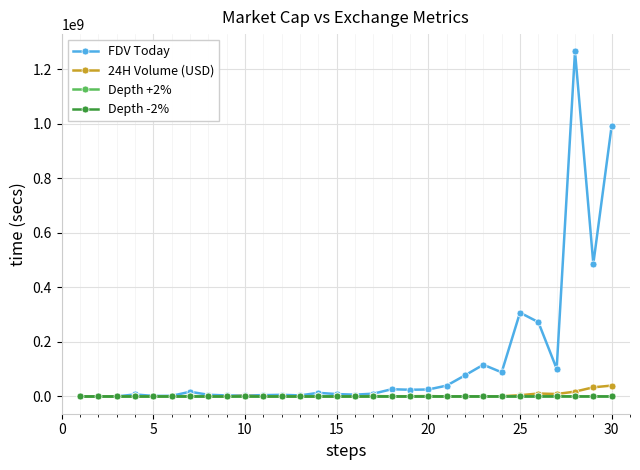

Which series has the largest total across all categories?

FDV Today